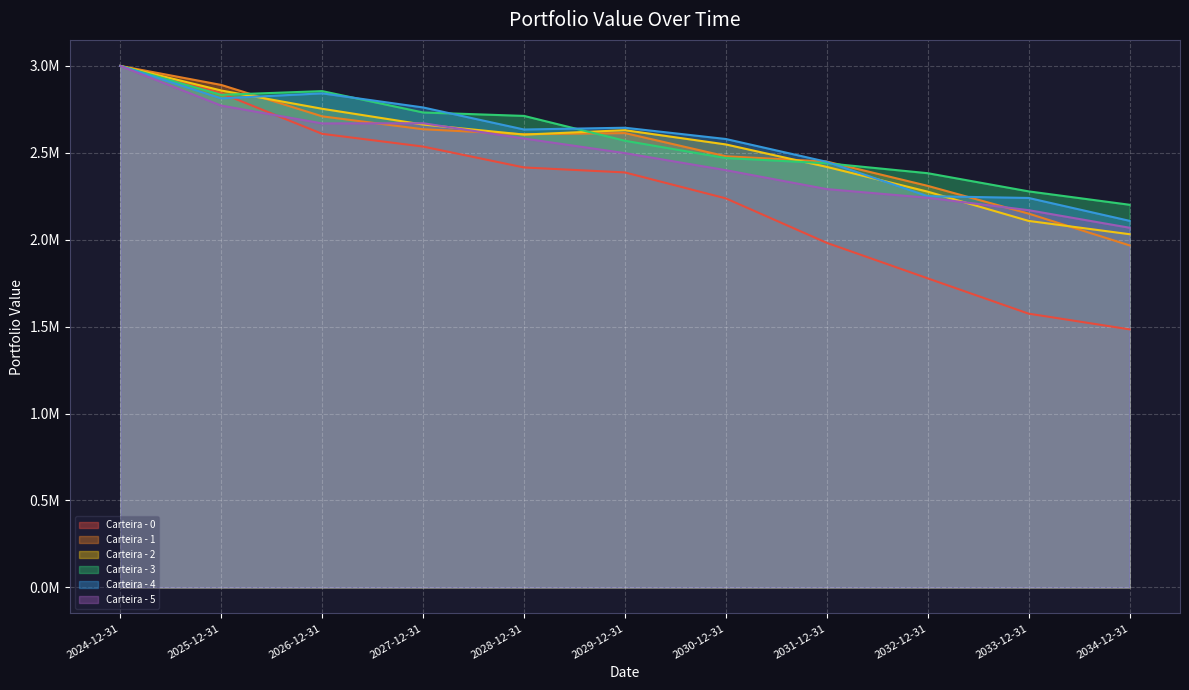

Which series ends up on top after the final intersection of Carteira - 1 and Carteira - 3?

Carteira - 3